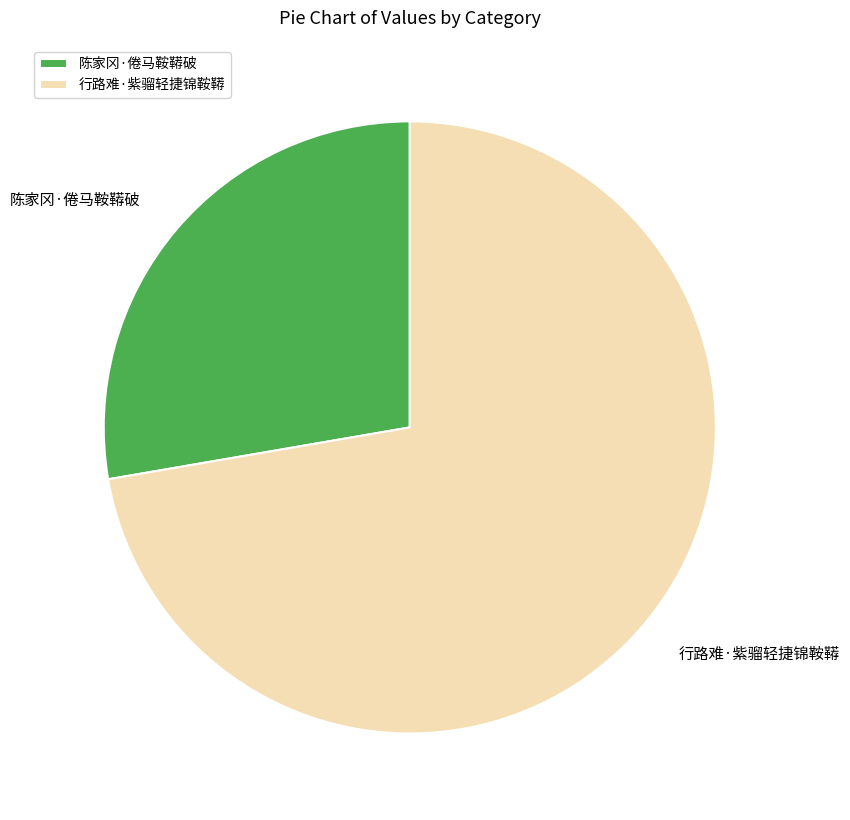

Combined, do 陈家冈·倦马鞍鞯破 and 行路难·紫骝轻捷锦鞍鞯 account for over 50%?

Yes